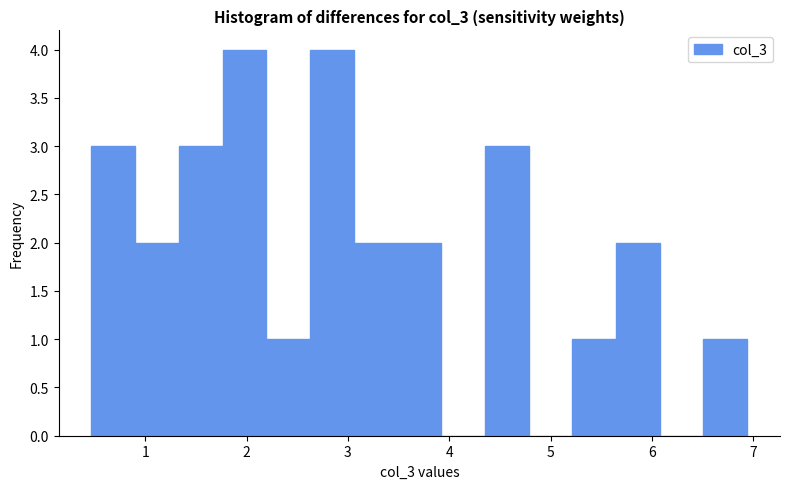

How tall is the bar that spans 5.2 to 5.6 on the x-axis? Neither the bar edges nor the heights are printed on the chart, so give them approximately, as read against the axes.

1